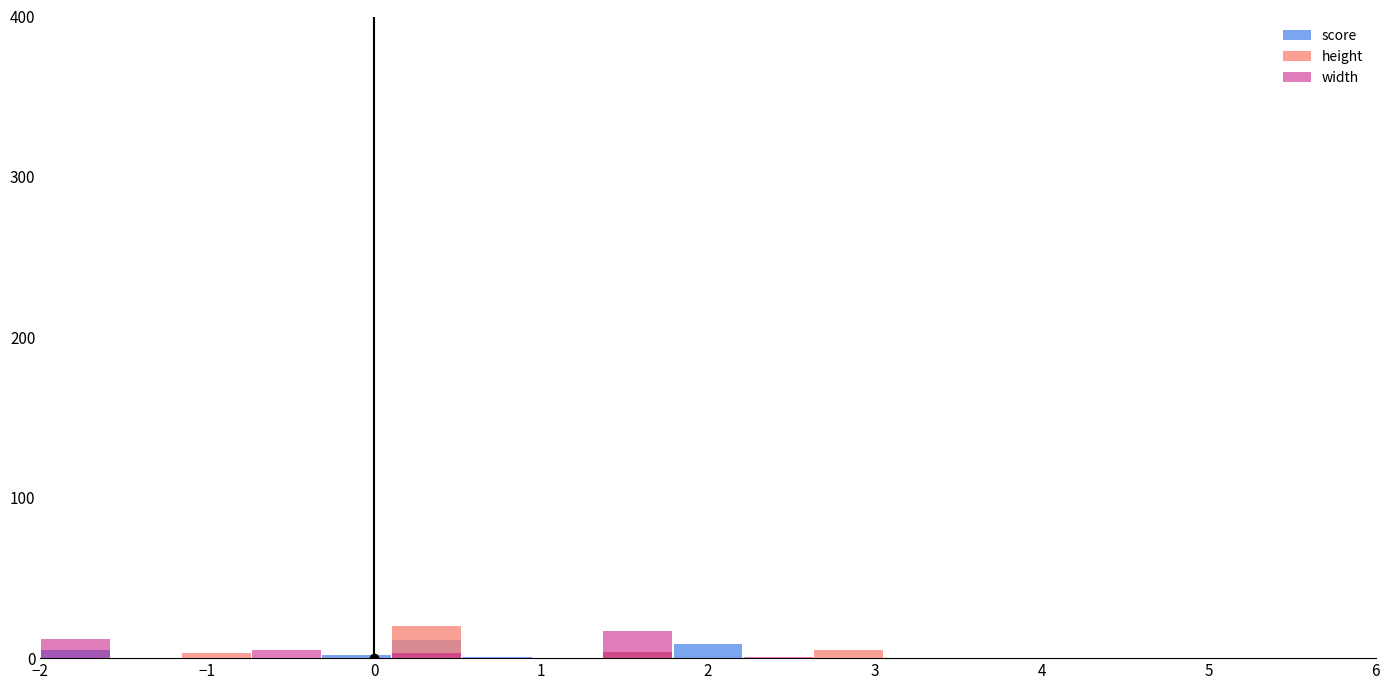

Reading right to left, extract all data points from this chart.

score: 0	0	0	0	0	0	0	0	0	9	4	0	1	11	2	0	0	0	5
height: 0	0	0	0	0	0	0	5	0	0	4	0	0	20	0	0	3	0	0
width: 0	0	0	0	0	0	0	0	1	0	17	0	0	3	0	5	0	0	12